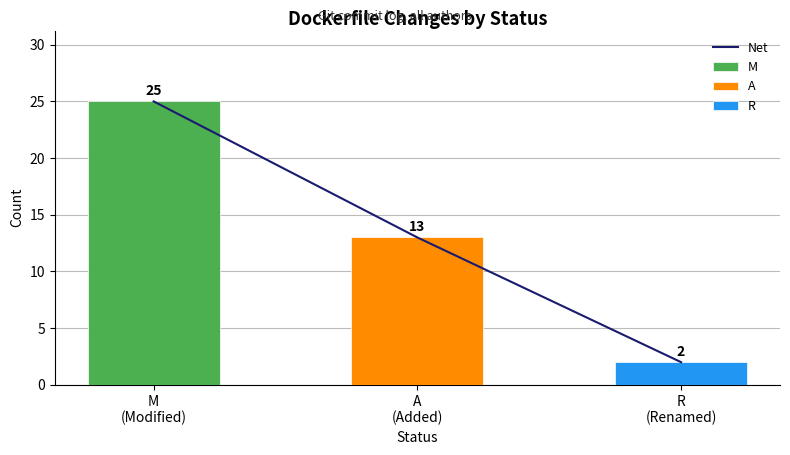

Reading left to right, extract all data points from this chart.

25	13	2